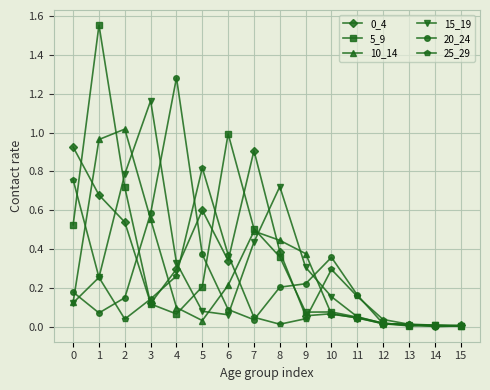

Is it true that 25_29 equals 0.0 at 15?

True